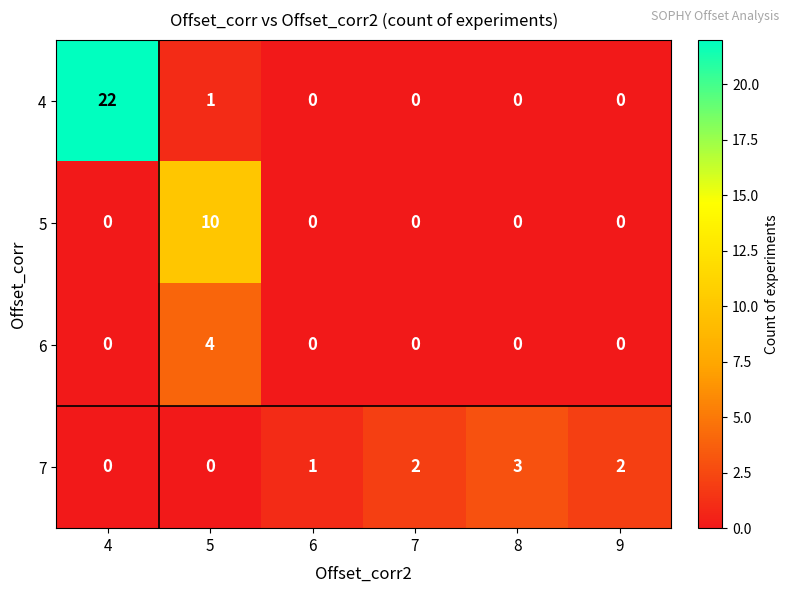

Where is 7 nearest to the value 1?

6